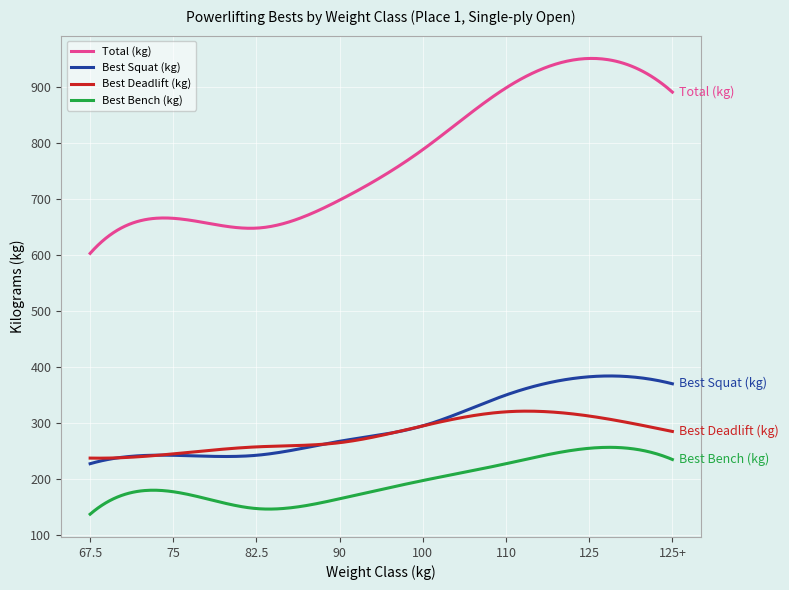

What is the smallest value displayed?

137.5